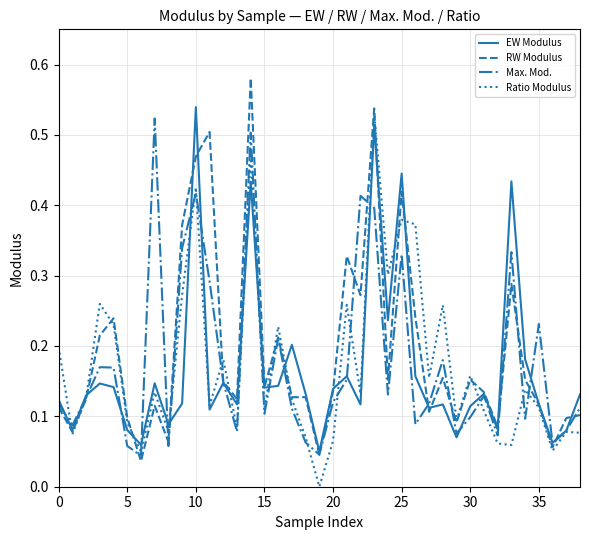

Does the chart display data point markers on the line(s)?

No